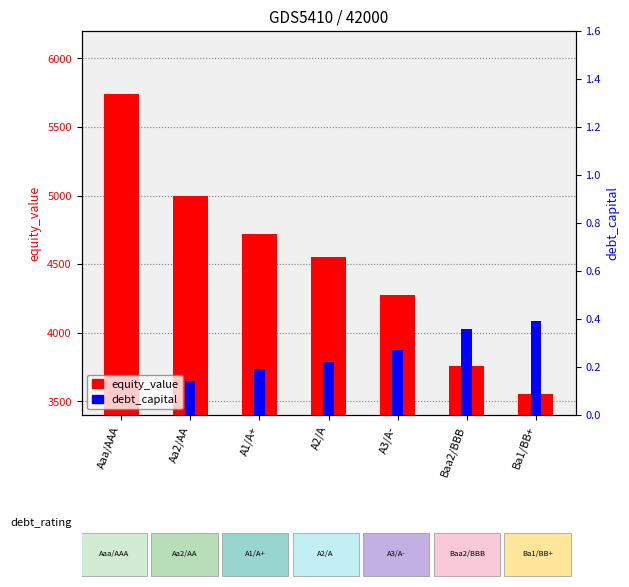

List the labels in order of equity_value value, largest first.

Aaa/AAA, Aa2/AA, A1/A+, A2/A, A3/A-, Baa2/BBB, Ba1/BB+